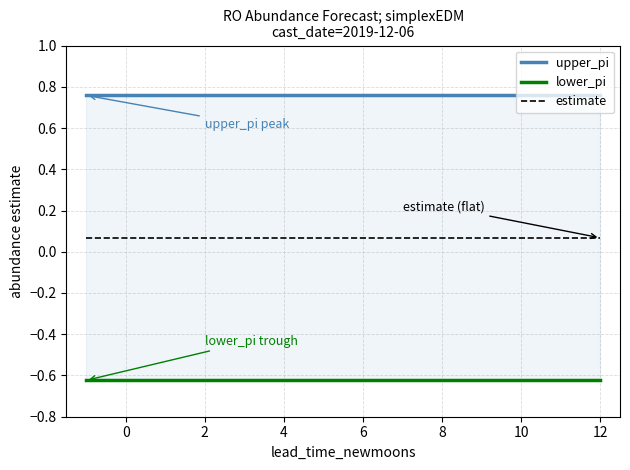

Reading left to right, transcribe all the data shown in this chart.

upper_pi: 0.8	0.8	0.8	0.8	0.8	0.8	0.8	0.8	0.8	0.8	0.8	0.8	0.8	0.8
lower_pi: -0.6	-0.6	-0.6	-0.6	-0.6	-0.6	-0.6	-0.6	-0.6	-0.6	-0.6	-0.6	-0.6	-0.6
estimate: 0.1	0.1	0.1	0.1	0.1	0.1	0.1	0.1	0.1	0.1	0.1	0.1	0.1	0.1